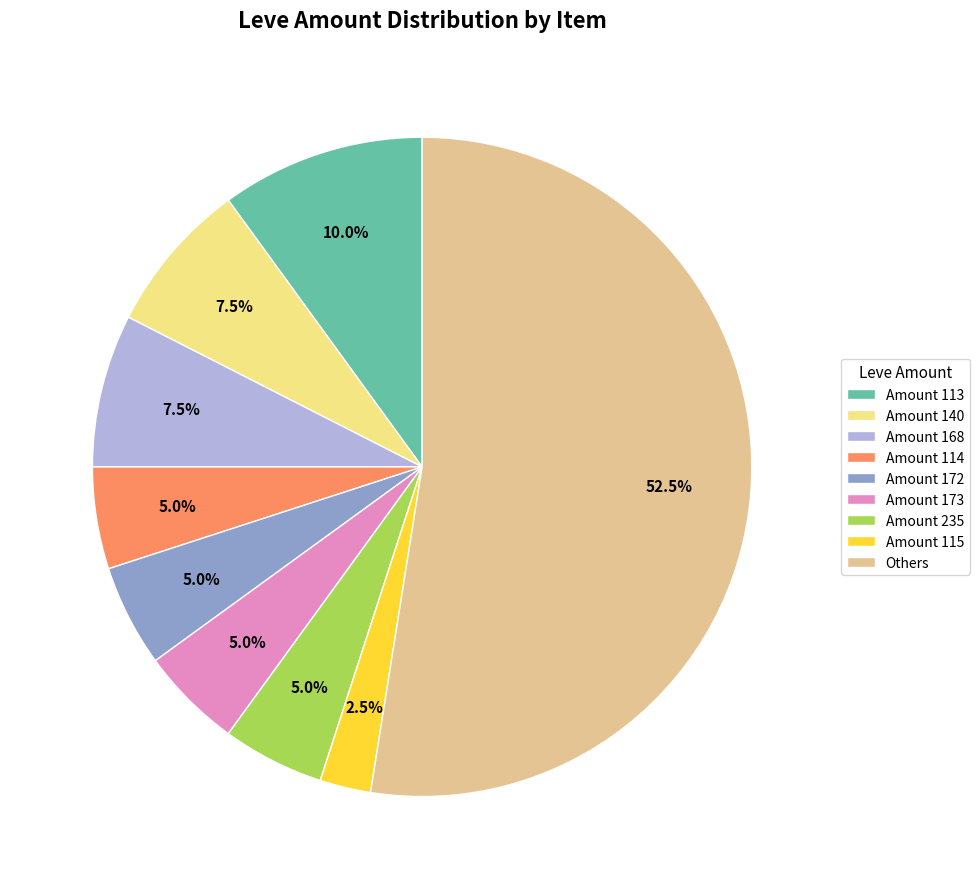

How many segments does this pie chart have?

9